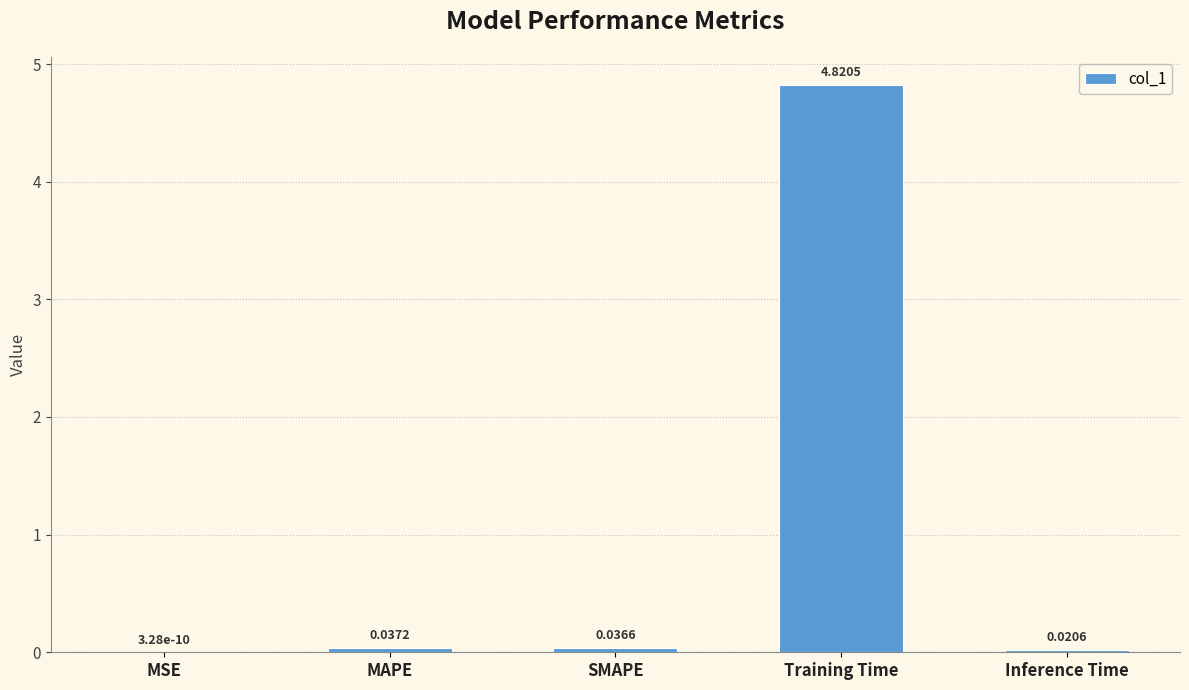

What is the greatest value displayed?

4.8